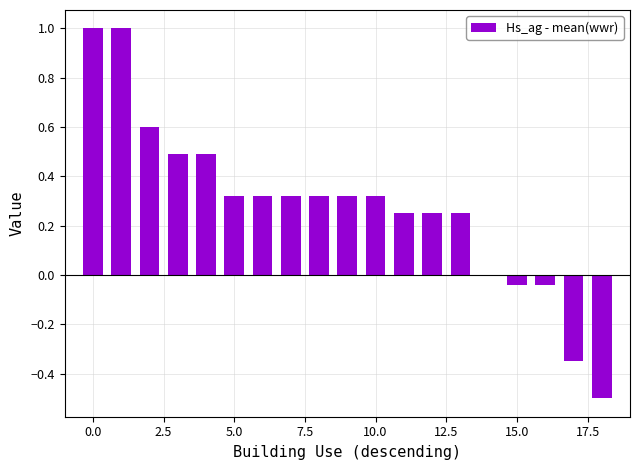

Are the bars grouped side by side (vs. stacked)?

No